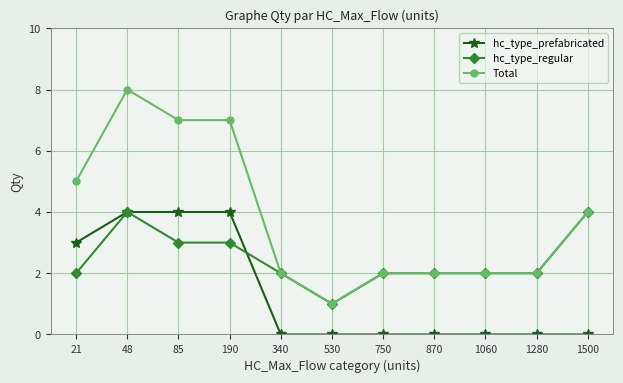

Reading right to left, list all the values displayed in this chart.

hc_type_prefabricated: 1500=0	1280=0	1060=0	870=0	750=0	530=0	340=0	190=4	85=4	48=4	21=3
hc_type_regular: 1500=4	1280=2	1060=2	870=2	750=2	530=1	340=2	190=3	85=3	48=4	21=2
Total: 1500=4	1280=2	1060=2	870=2	750=2	530=1	340=2	190=7	85=7	48=8	21=5